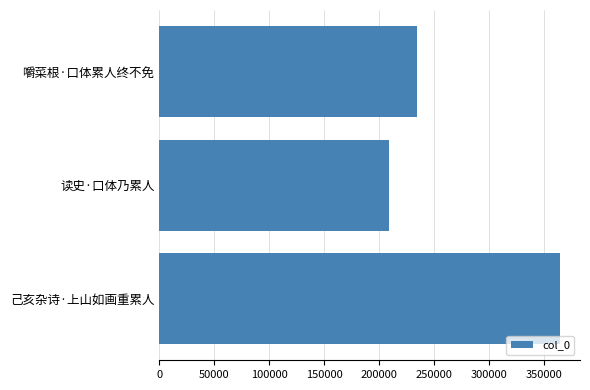

Rank the categories by value from lowest to highest.

读史·口体乃累人, 嚼菜根·口体累人终不免, 己亥杂诗·上山如画重累人